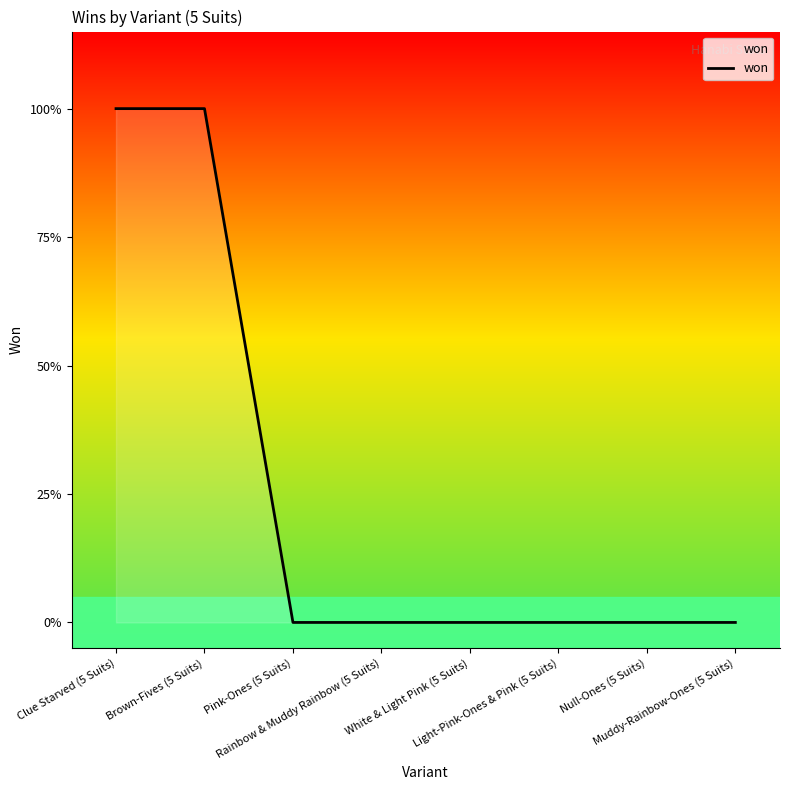

Does the chart display data point markers on the line(s)?

No